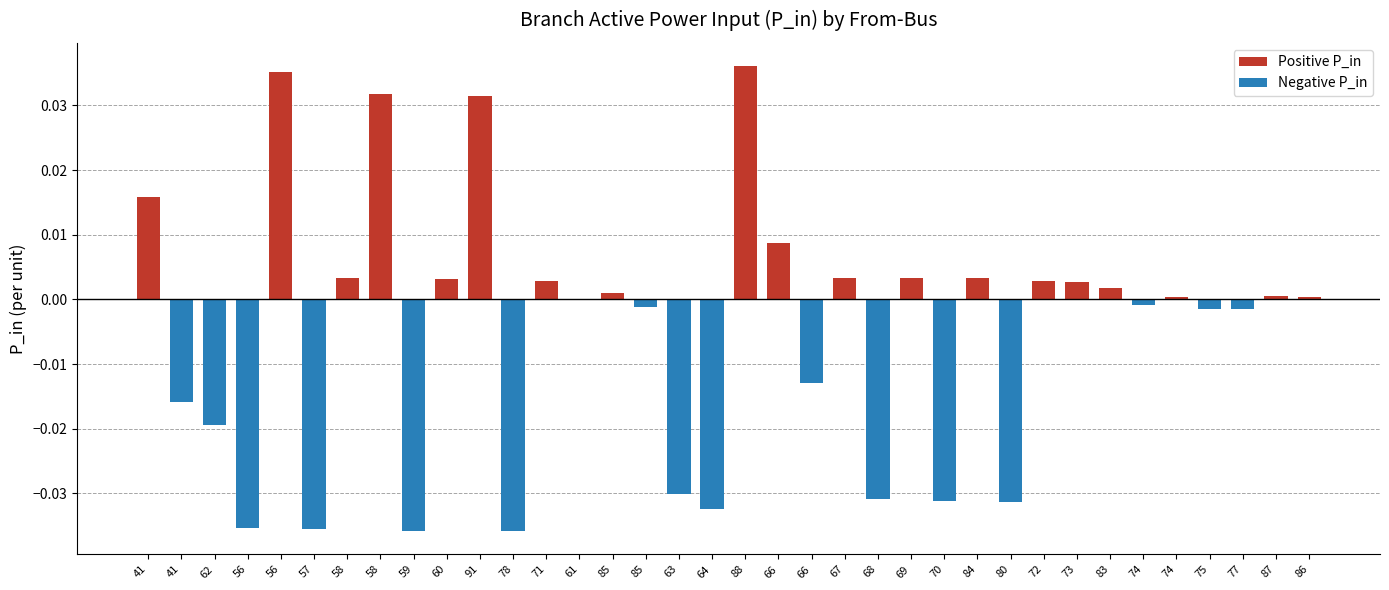

The value at 83 is 0.0. True or false?

False